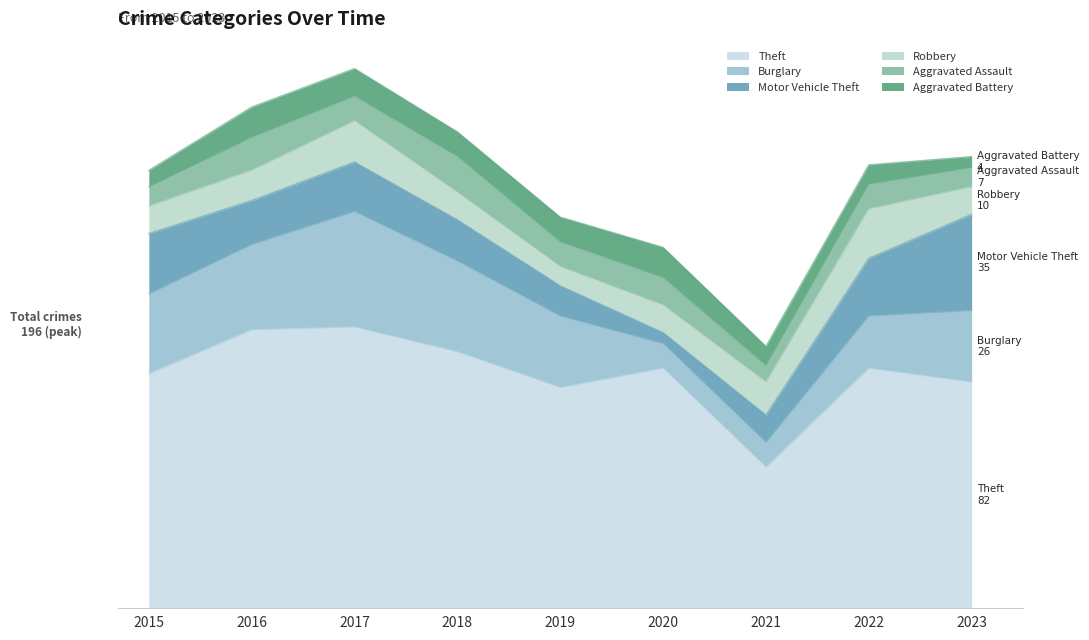

How many interior local peaks does the Theft series have?

3